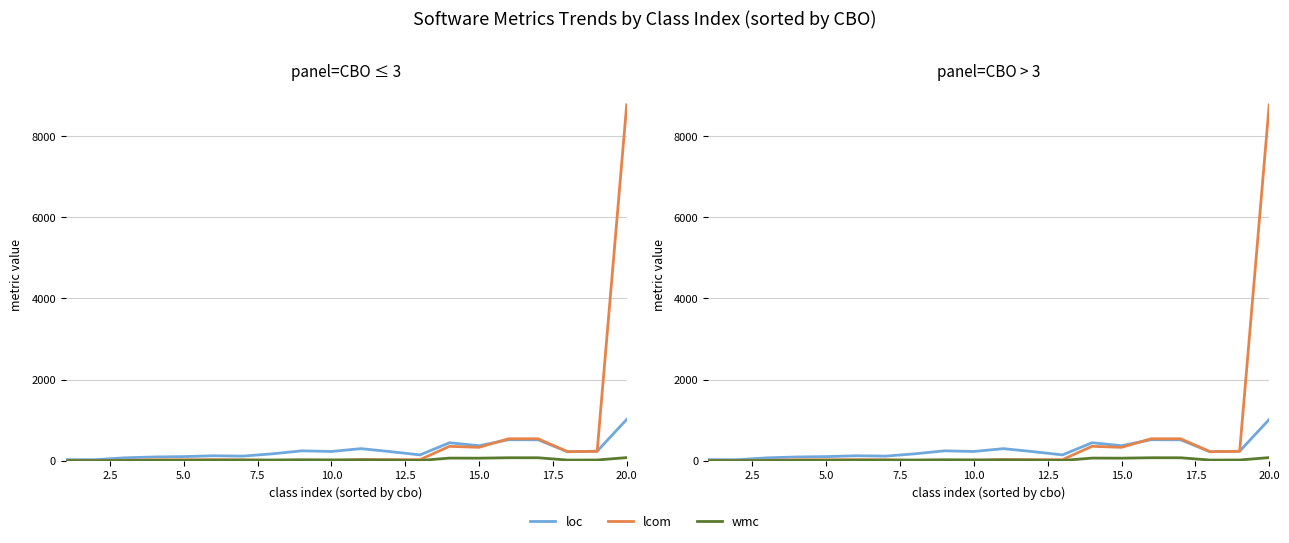

How many intersections are there between loc and lcom?

3